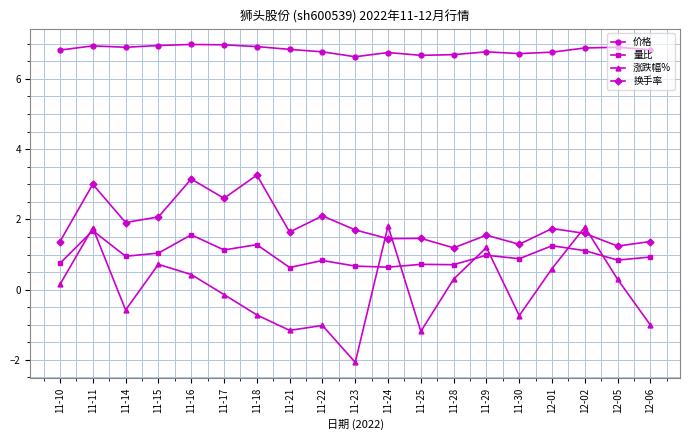

What is the sum of the 量比 values at 12-06 and 12-01?

2.2